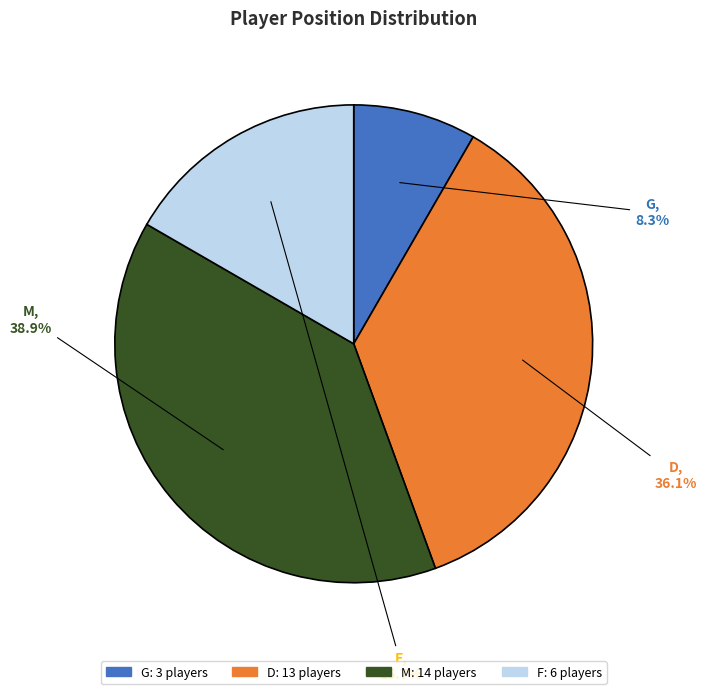

To the nearest percent, what is the difference between the largest and smallest slice percentages?

31%